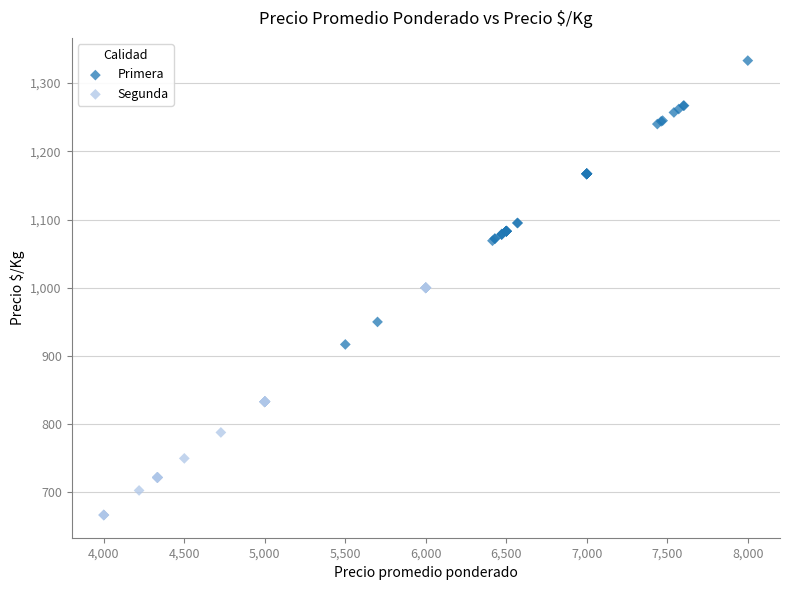

Which series contains the lowest Y value?

Segunda